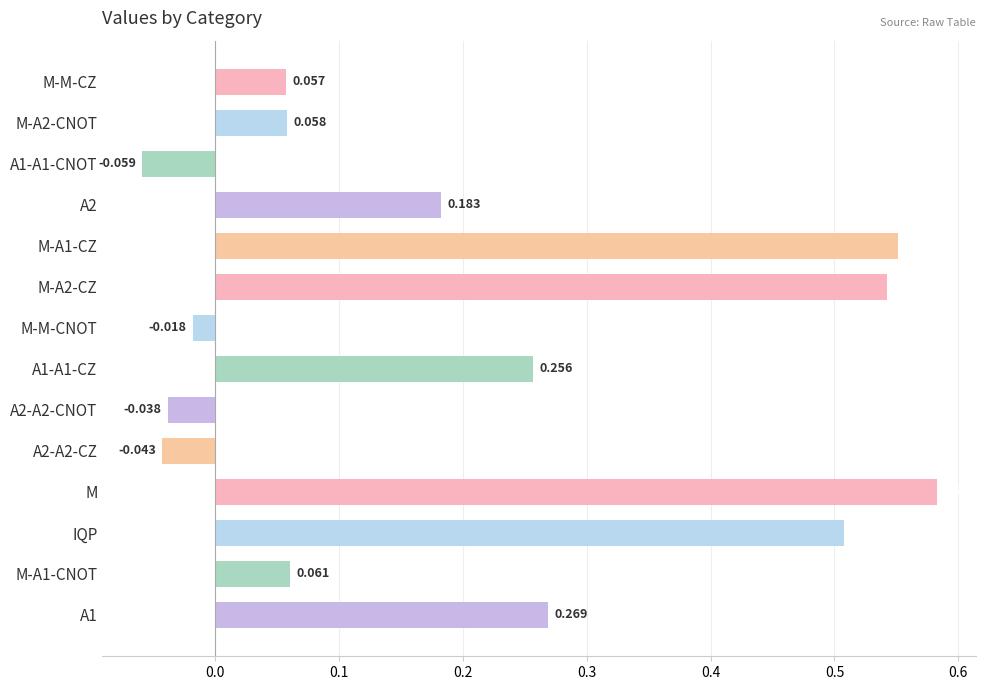

List the labels in order of value, largest first.

M, M-A1-CZ, M-A2-CZ, IQP, A1, A1-A1-CZ, A2, M-A1-CNOT, M-A2-CNOT, M-M-CZ, M-M-CNOT, A2-A2-CNOT, A2-A2-CZ, A1-A1-CNOT